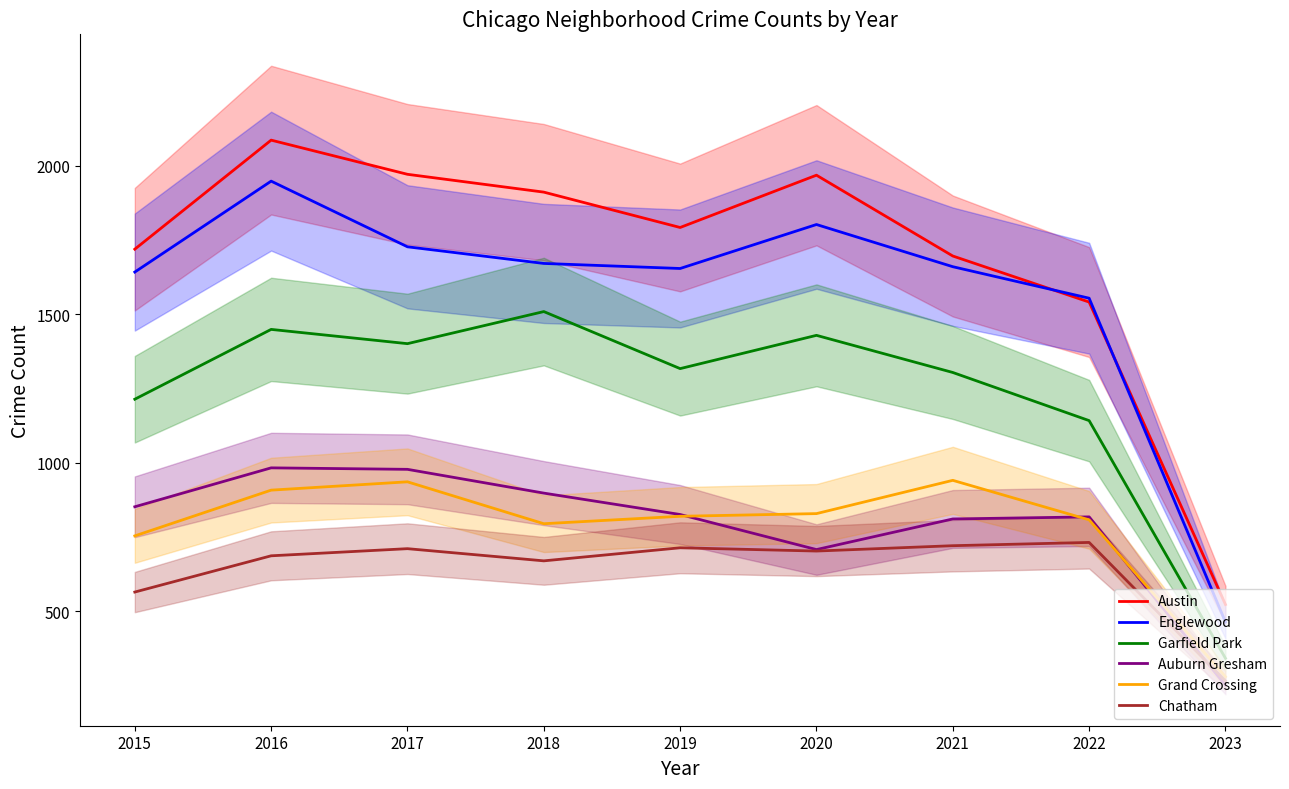

Does the chart display data point markers on the line(s)?

No